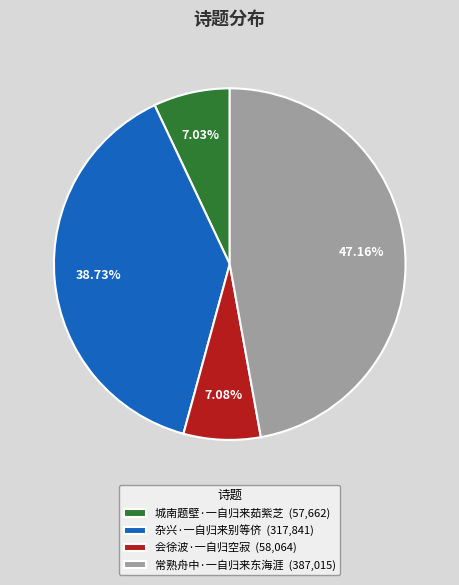

Does 杂兴·一自归来别等侪 represent more than half of the total?

No